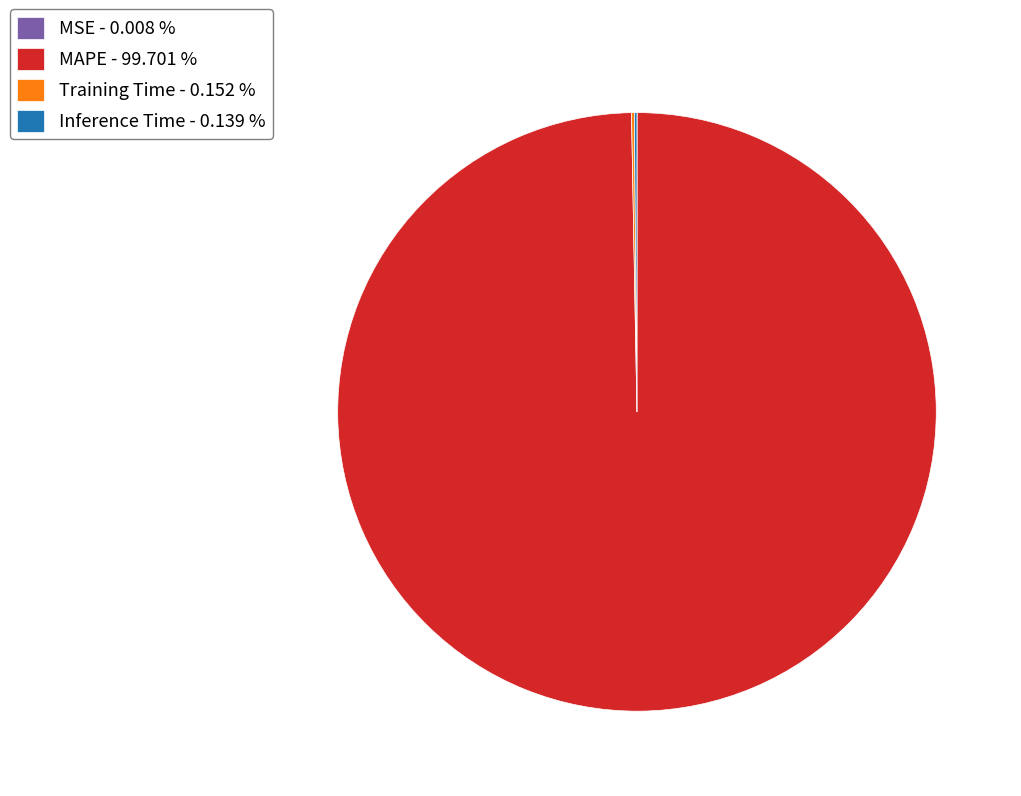

Does any single category account for the majority?

Yes